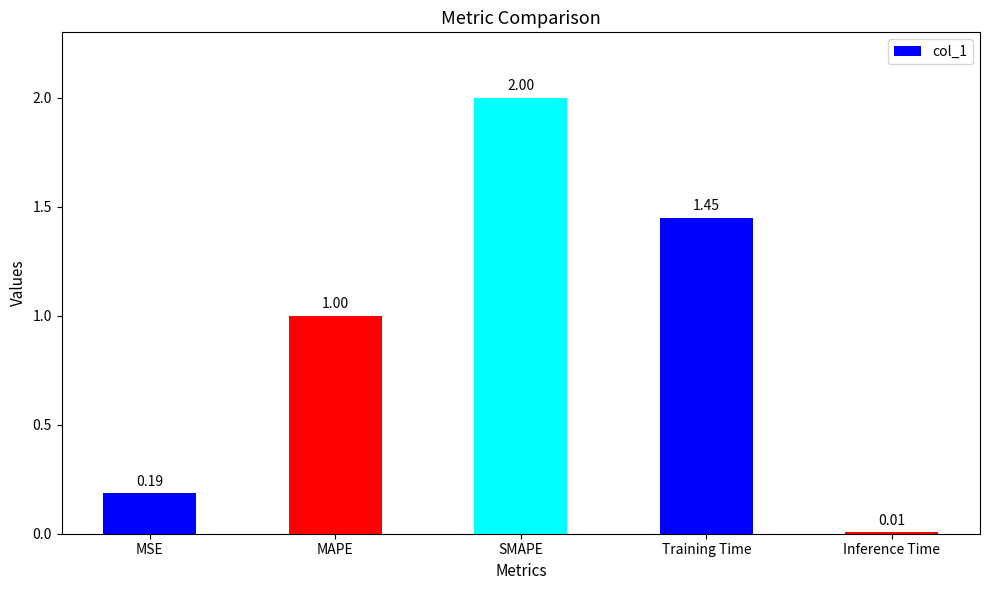

What position from the left is Inference Time?

5